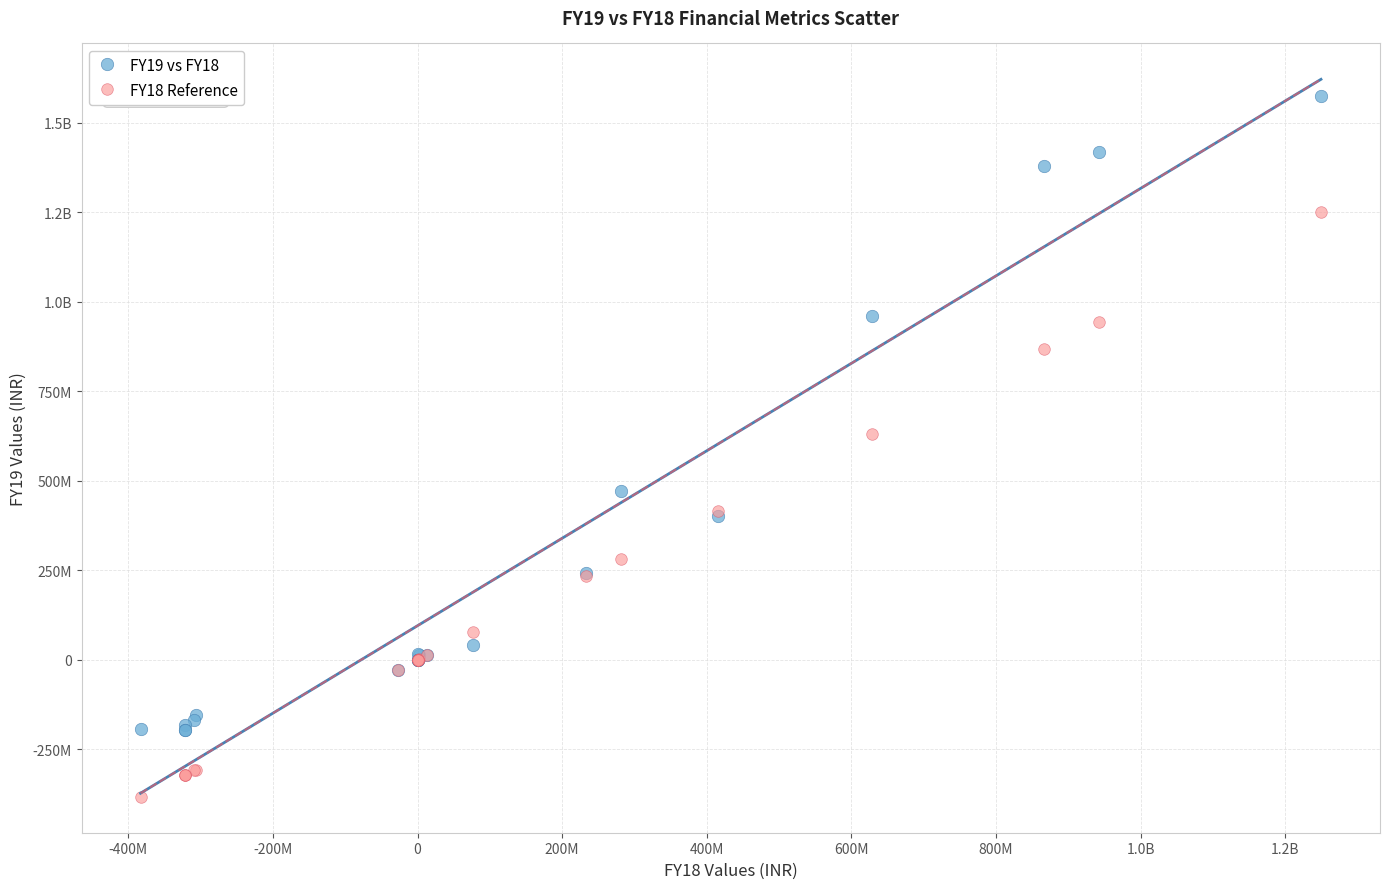

What are all the series names shown in the legend?

FY19 vs FY18, FY18 Reference